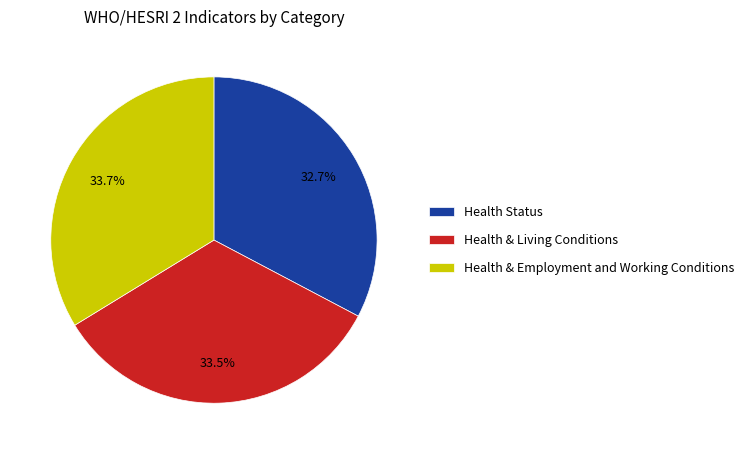

Do Health & Living Conditions and Health & Employment and Working Conditions together represent more than half of the pie?

Yes